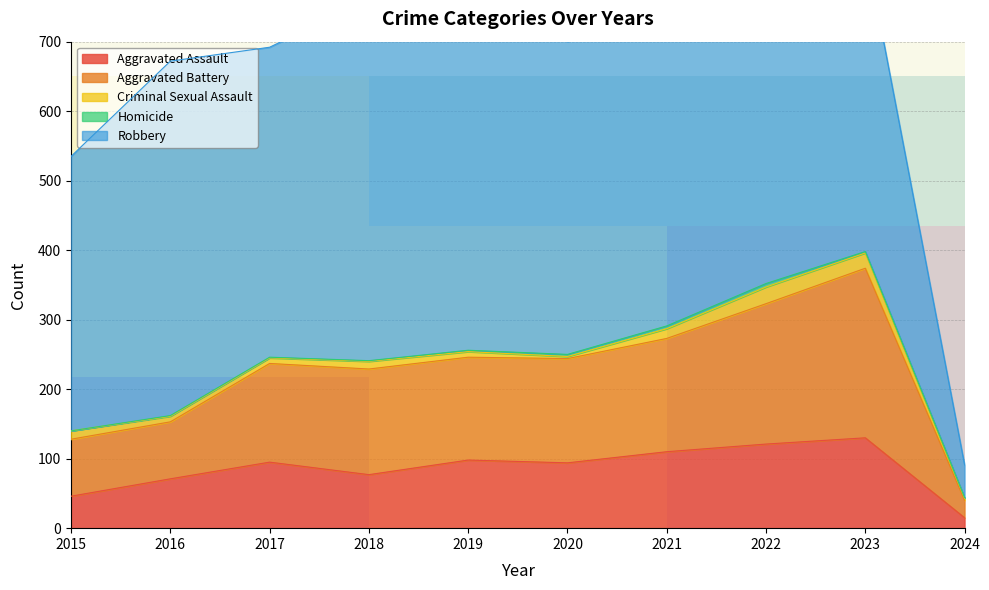

What is the minimum value for Aggravated Assault?

15